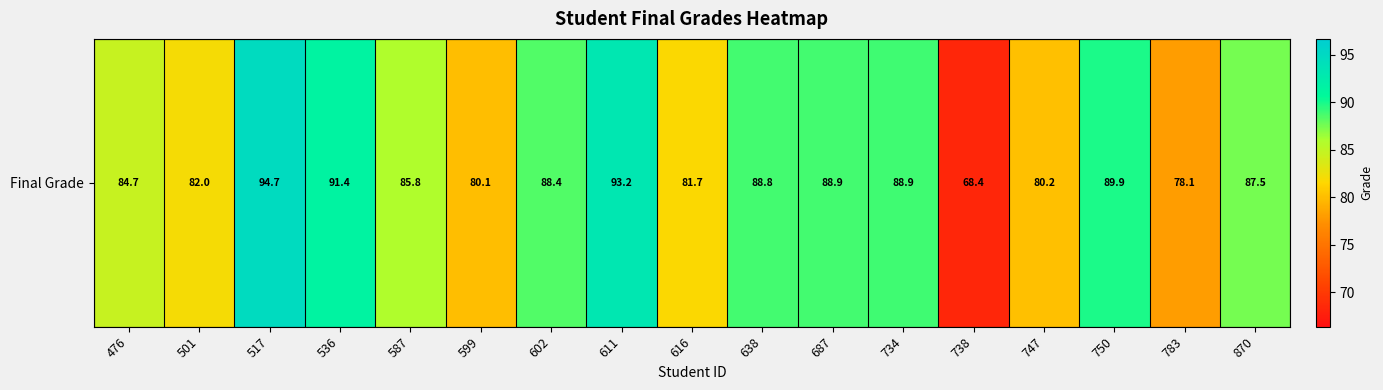

Count the number of values greater than 87.

9